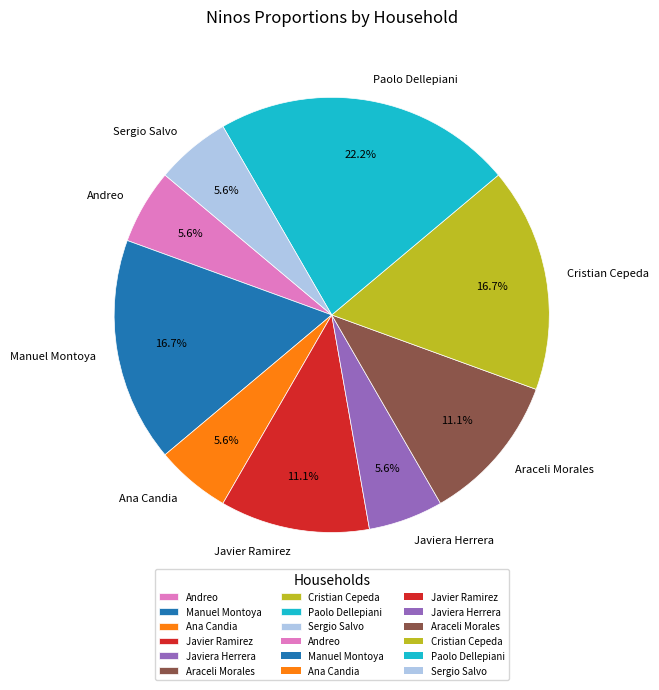

Approximately how many times larger is the value at Sergio Salvo compared to Ana Candia?

1.0